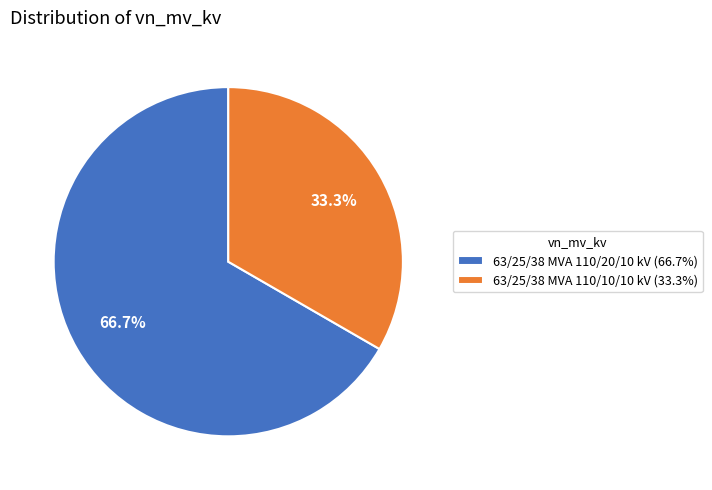

What is the ratio of the value at 63/25/38 MVA 110/10/10 kV (33.3%) to the value at 63/25/38 MVA 110/20/10 kV (66.7%)?

0.5